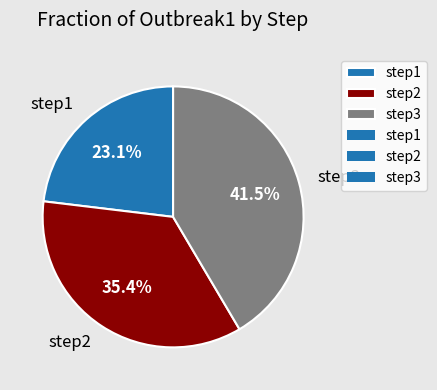

Combined, do step3 and step1 account for over 50%?

Yes